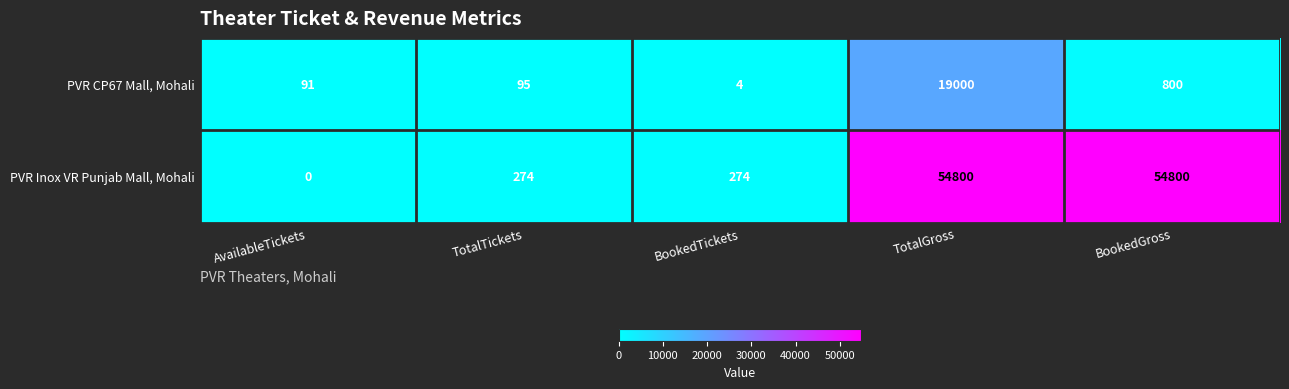

At which label is PVR CP67 Mall, Mohali closest to 9502?

BookedGross